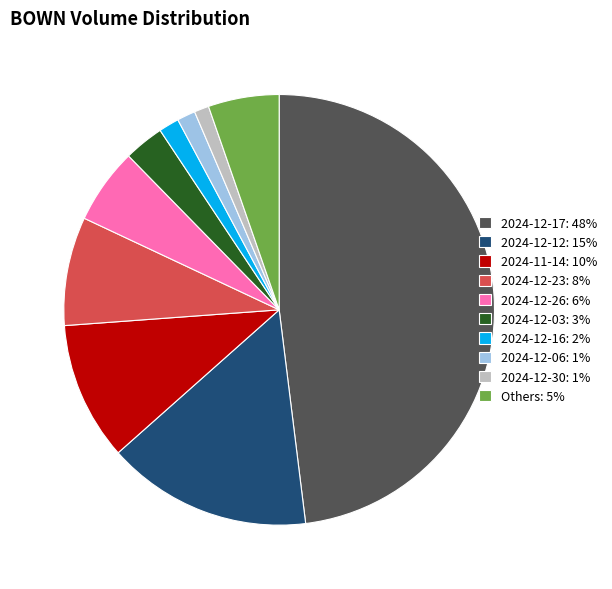

Does 2024-12-30: 1% account for over 50% of the chart?

No